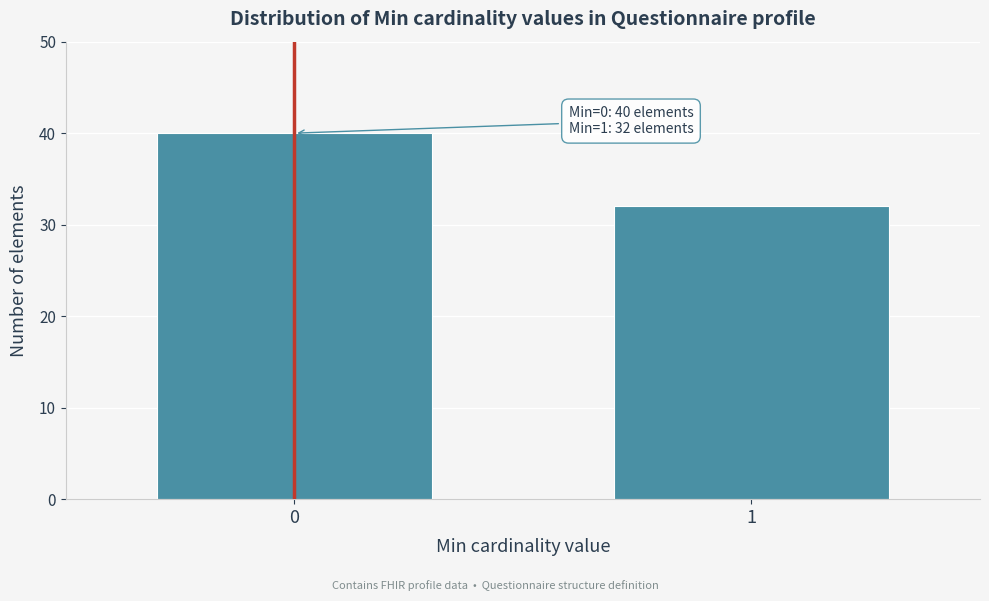

Reading left to right, what are all the values shown in this chart?

0=40	1=32